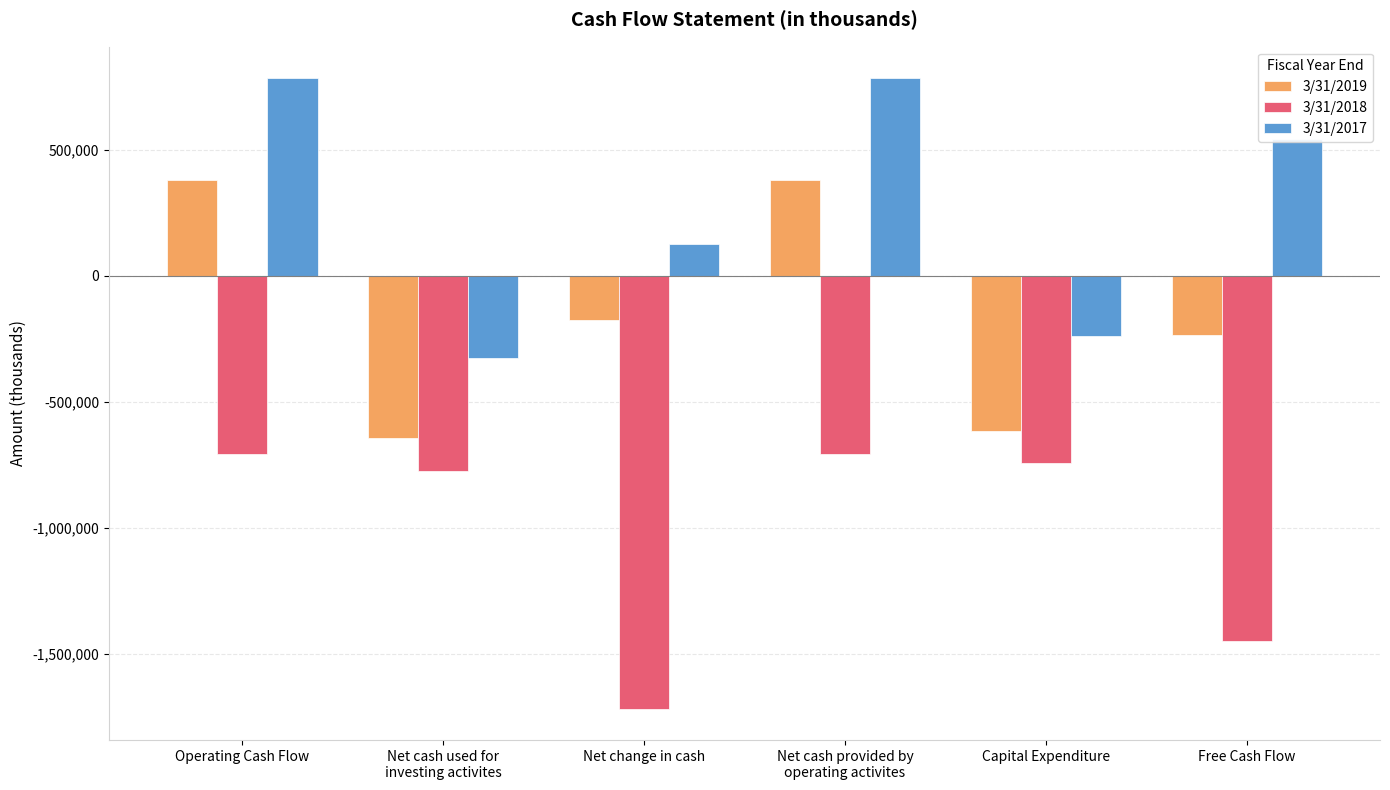

Does the chart contain stacked bars?

No